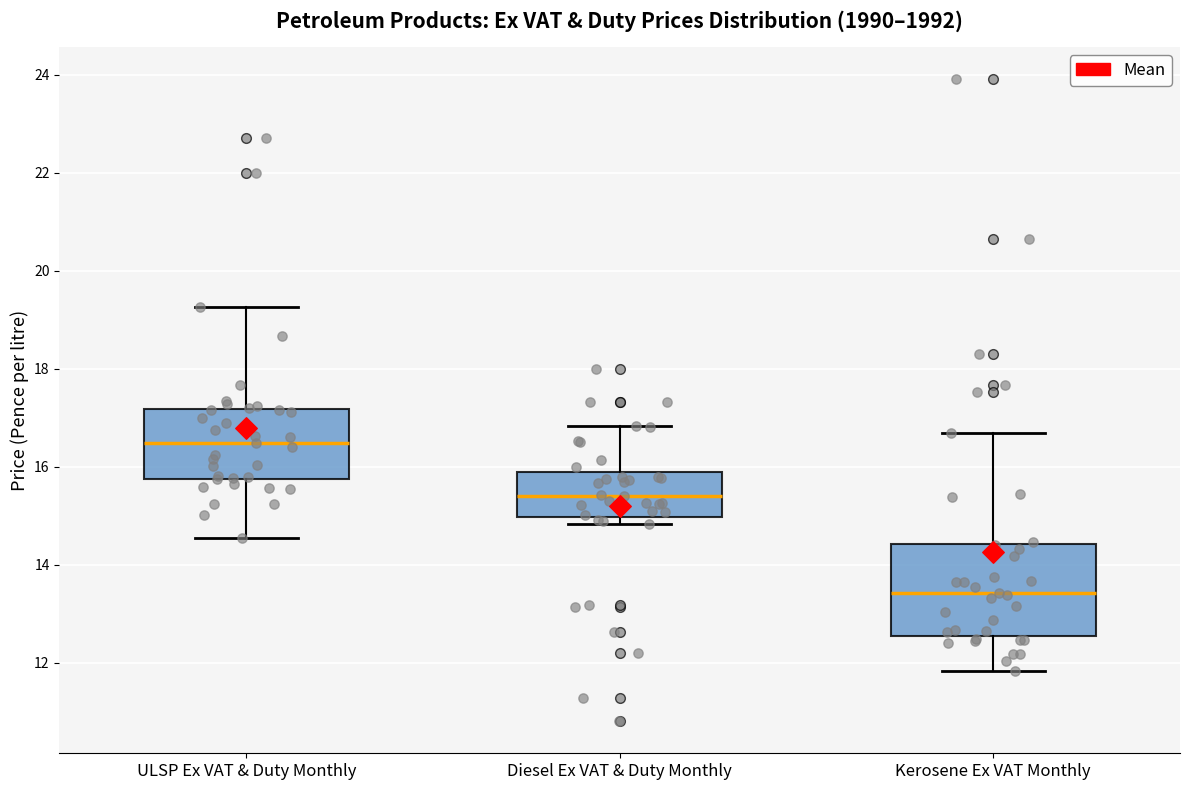

Reading left to right, transcribe this box plot: for each box, give where its median line is, the range the box spans, and where its two whiskers end, as read against the y-axis. The values are not printed on the chart, so give them approximately, as read against the axis.

ULSP Ex VAT & Duty Monthly: median 16.4, box 15.8 to 17.2, whiskers 14.6 to 19.2
Diesel Ex VAT & Duty Monthly: median 15.4, box 15.0 to 16.0, whiskers 14.8 to 16.8
Kerosene Ex VAT Monthly: median 13.4, box 12.6 to 14.4, whiskers 11.8 to 16.6